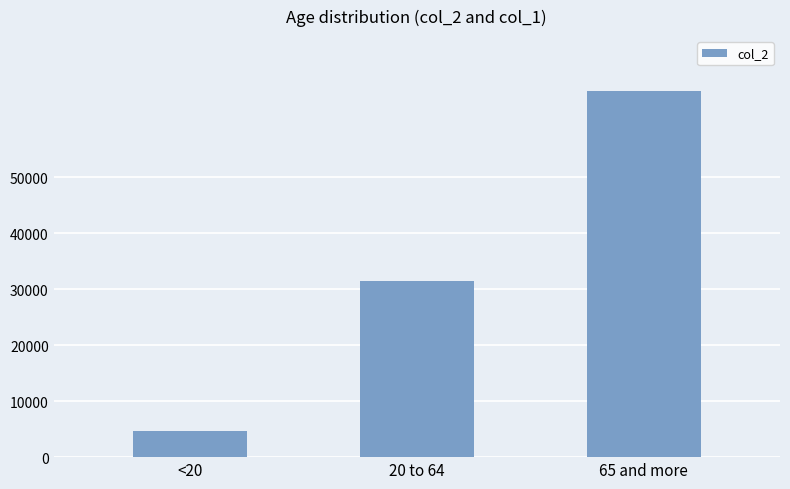

What is the label of the 1st bar from the right?

65 and more